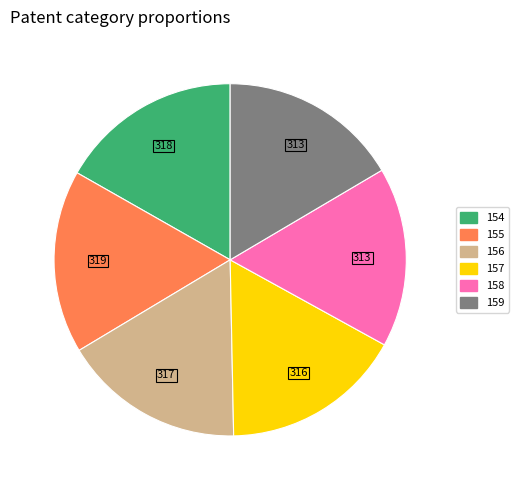

The 155 slice represents 11% of the pie. True or false?

False